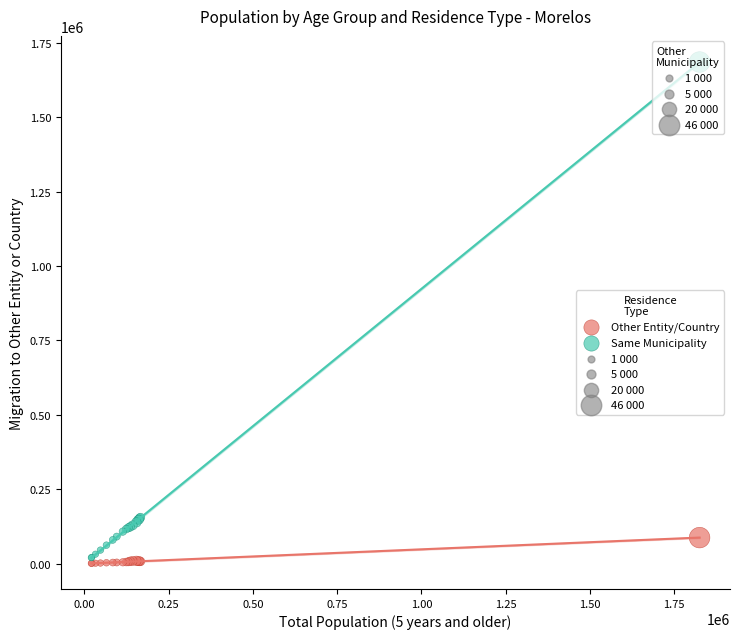

Which series contains the highest Y value?

Same Municipality